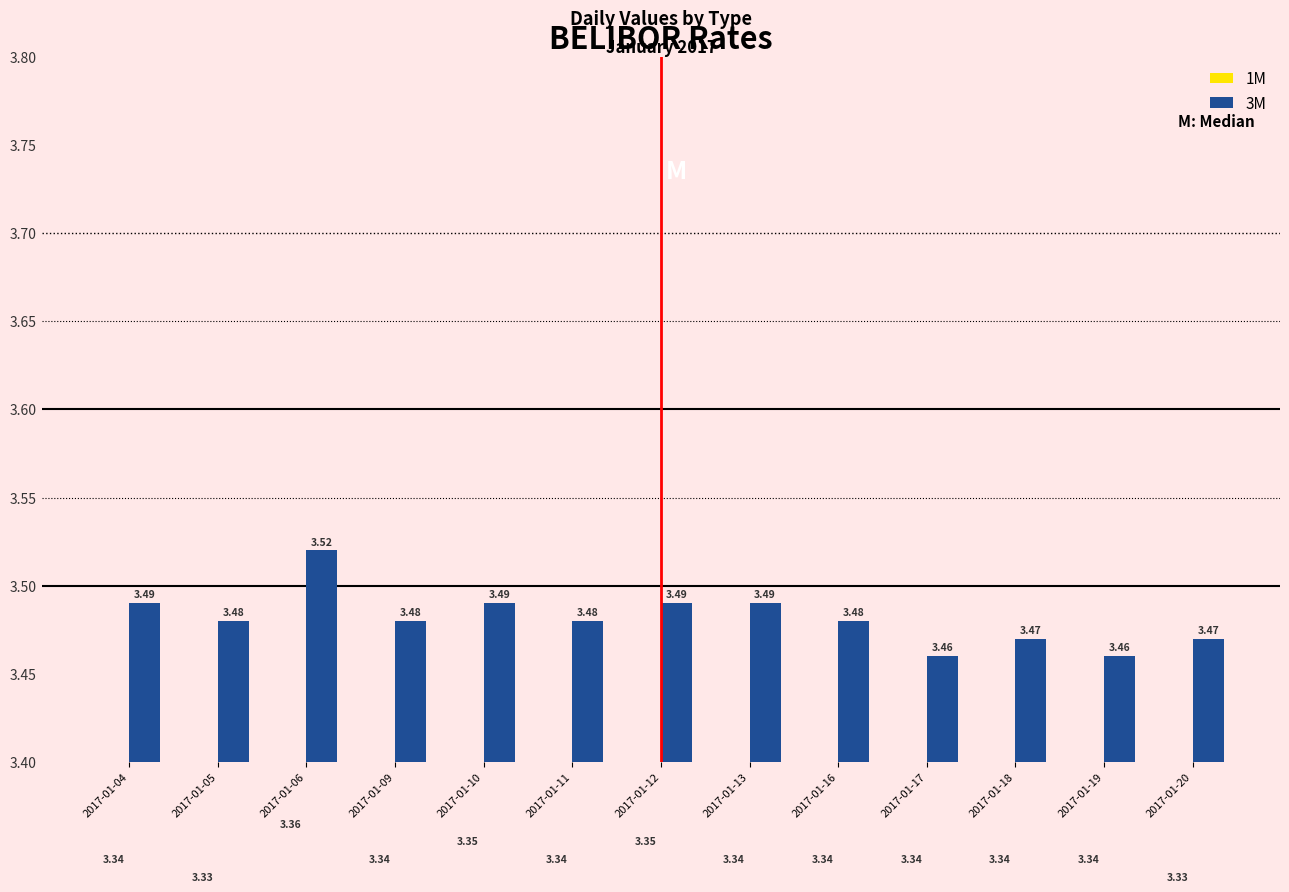

What is the value of the 1M bar at the 12th from the left?

3.3